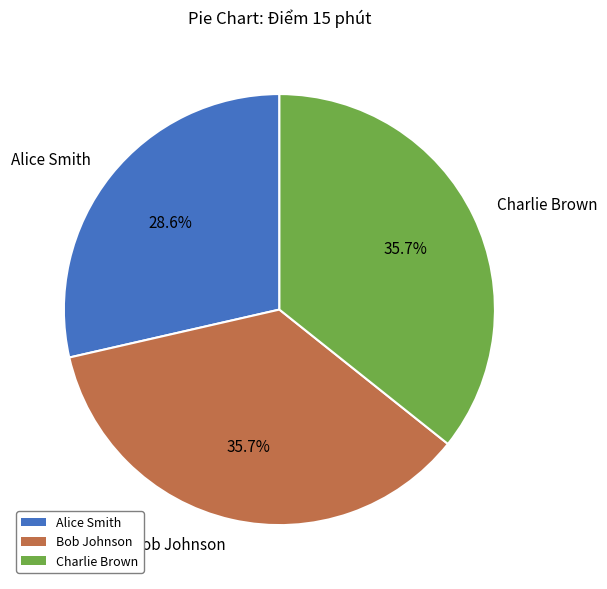

To the nearest percent, what portion does Bob Johnson represent?

36%